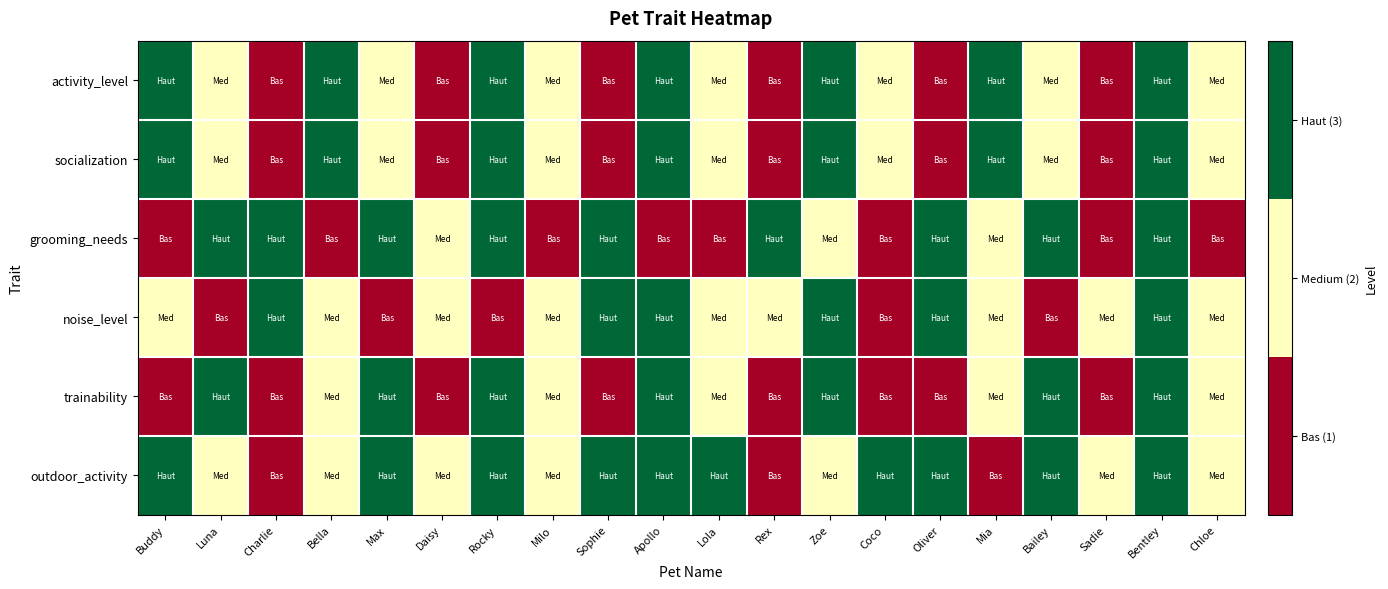

Which series has the largest total across all categories?

outdoor_activity